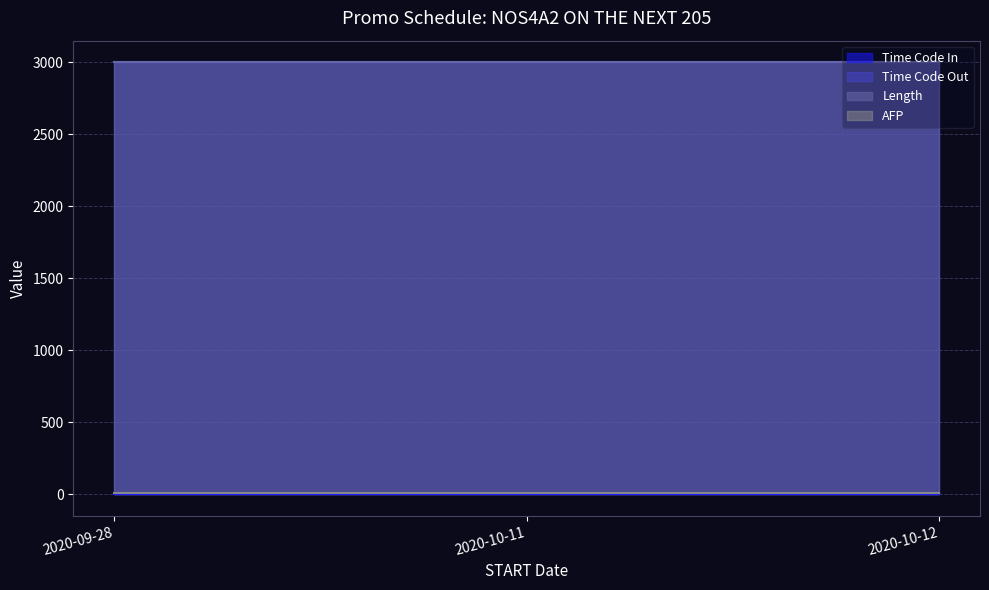

Reading left to right, list all the values displayed in this chart.

Time Code In: 2020-09-28=0	2020-10-11=0	2020-10-12=0
Time Code Out: 2020-09-28=3000	2020-10-11=3000	2020-10-12=3000
Length: 2020-09-28=3000	2020-10-11=3000	2020-10-12=3000
AFP: 2020-09-28=10	2020-10-11=10	2020-10-12=10